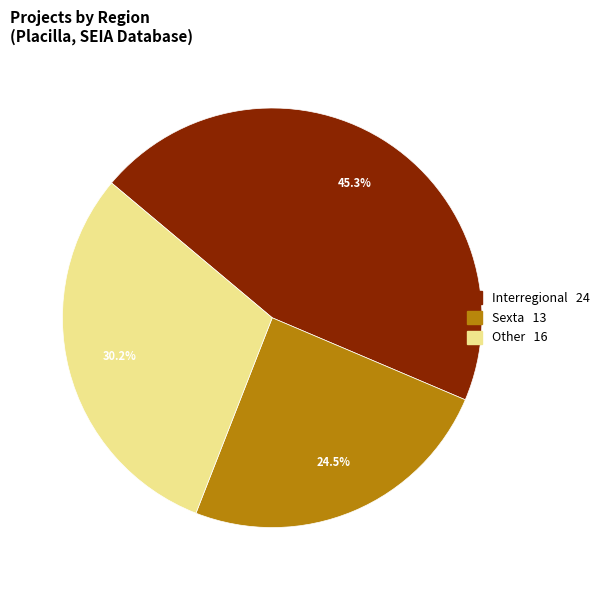

Rank the categories by value from lowest to highest.

Sexta, Other, Interregional